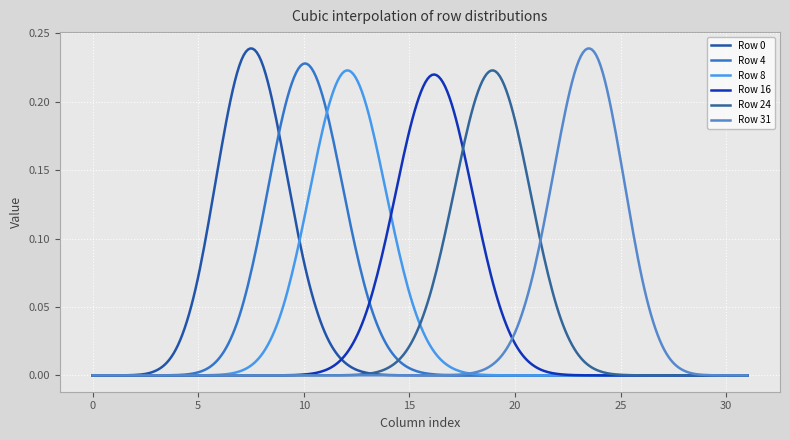

Is this an area chart (filled region under the line)?

No